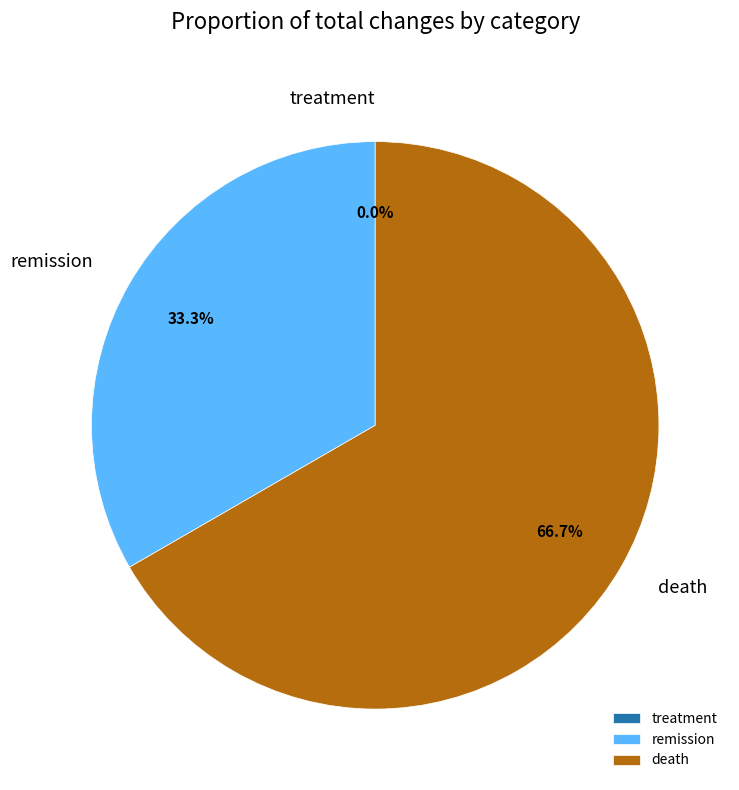

Count the number of slices in the pie.

3